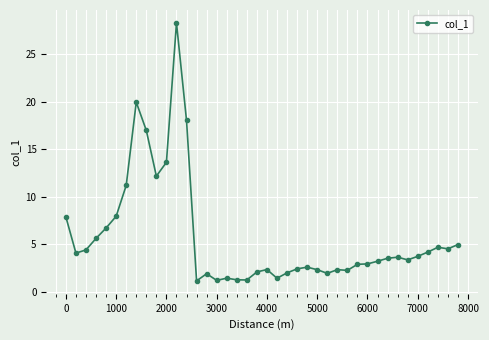

What is the value of the 3rd point from the left?

4.4